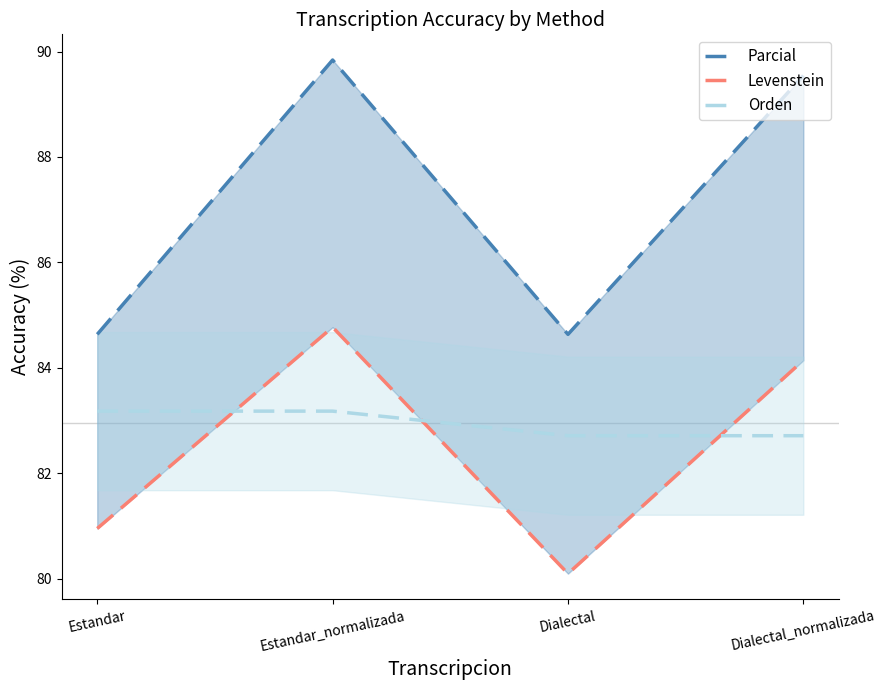

True or false: Orden has more than 2 points higher than both neighbors.

False